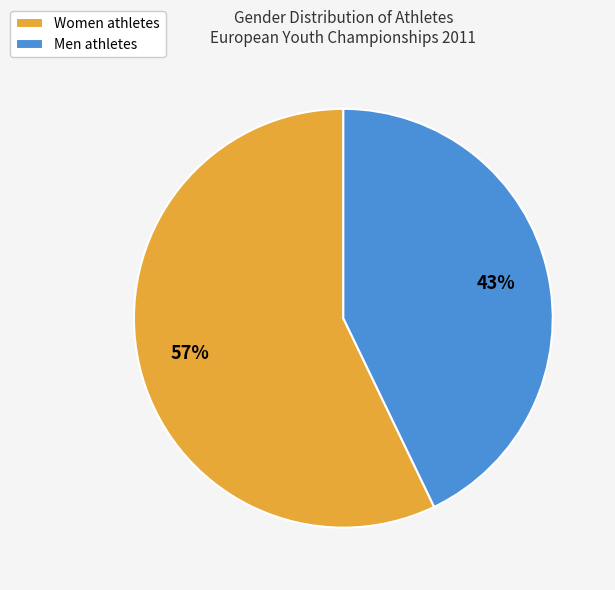

To the nearest percent, what is the average slice percentage?

50%